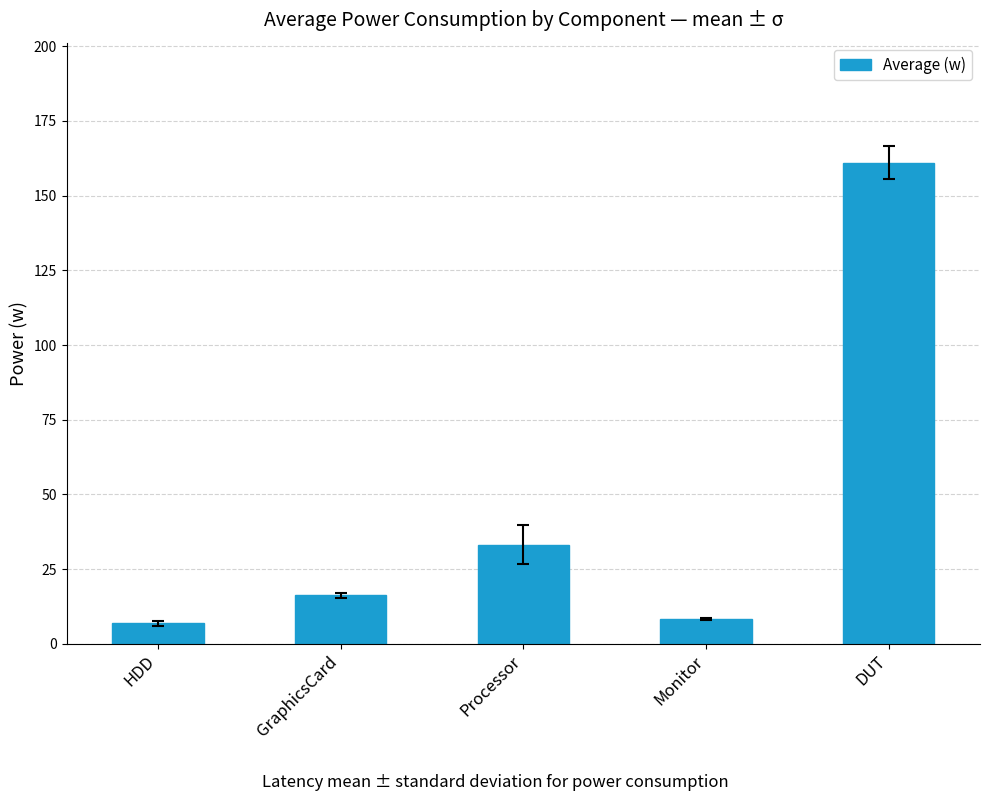

Does the chart contain stacked bars?

No